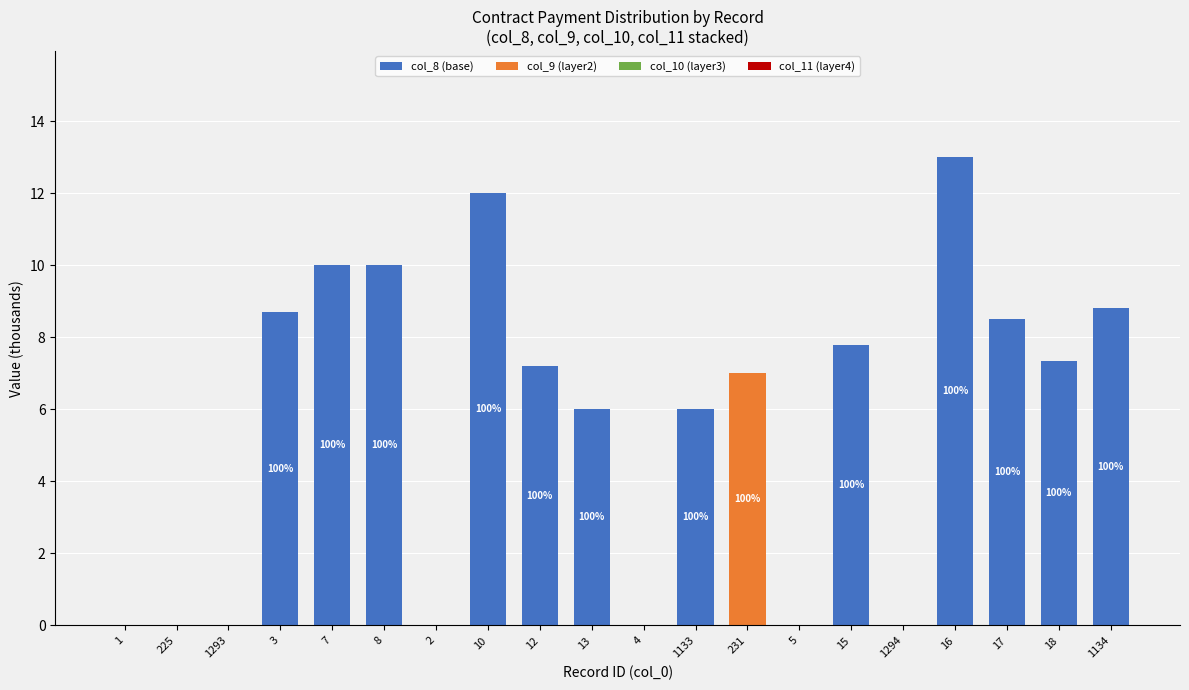

What is the total value across all series at 15?

7.8